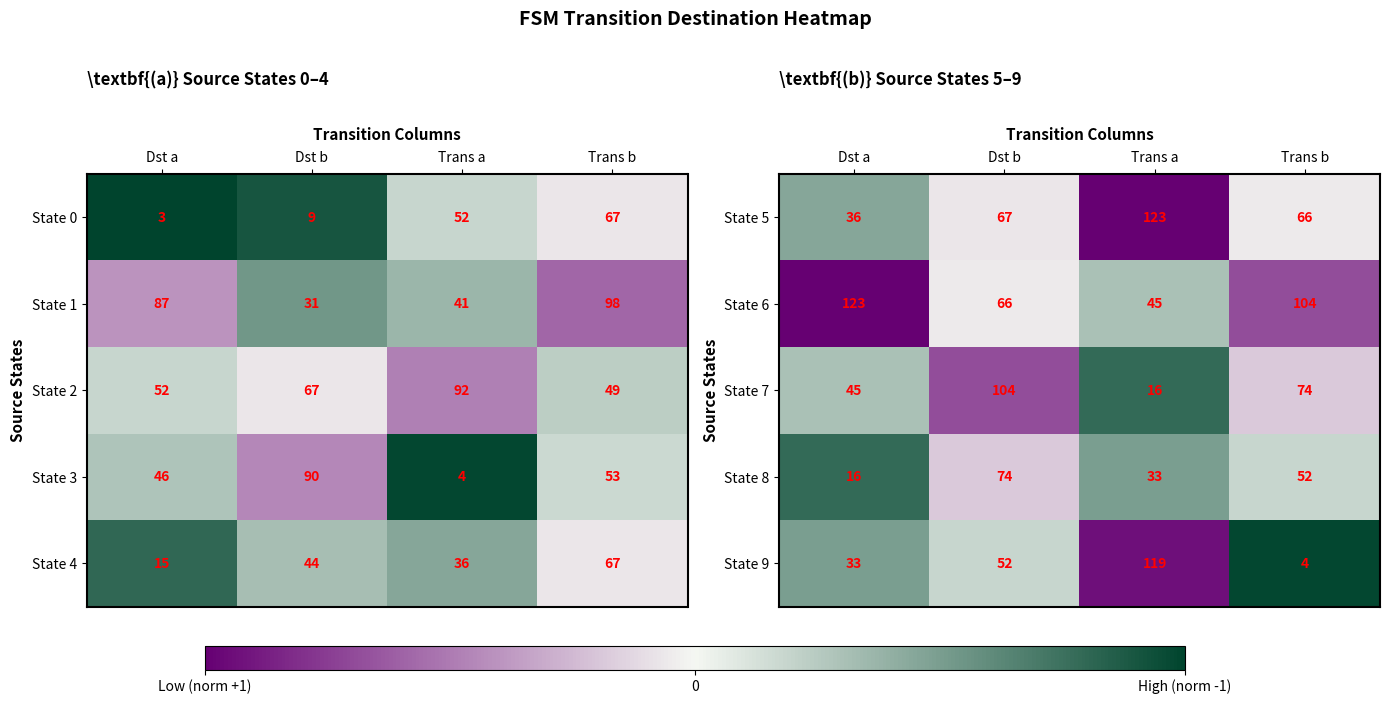

List the labels in order of State 8 value, smallest first.

Dst a, Trans a, Trans b, Dst b